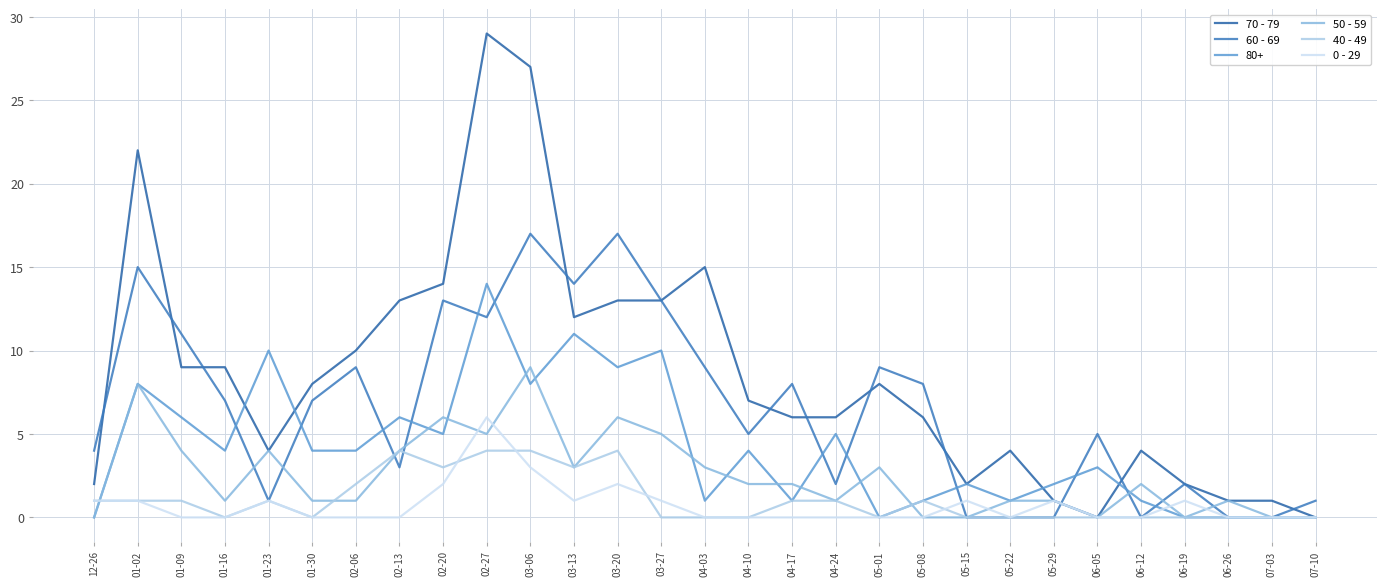

In 50 - 59, how many points are higher than both neighbors (excluding endpoints)?

8